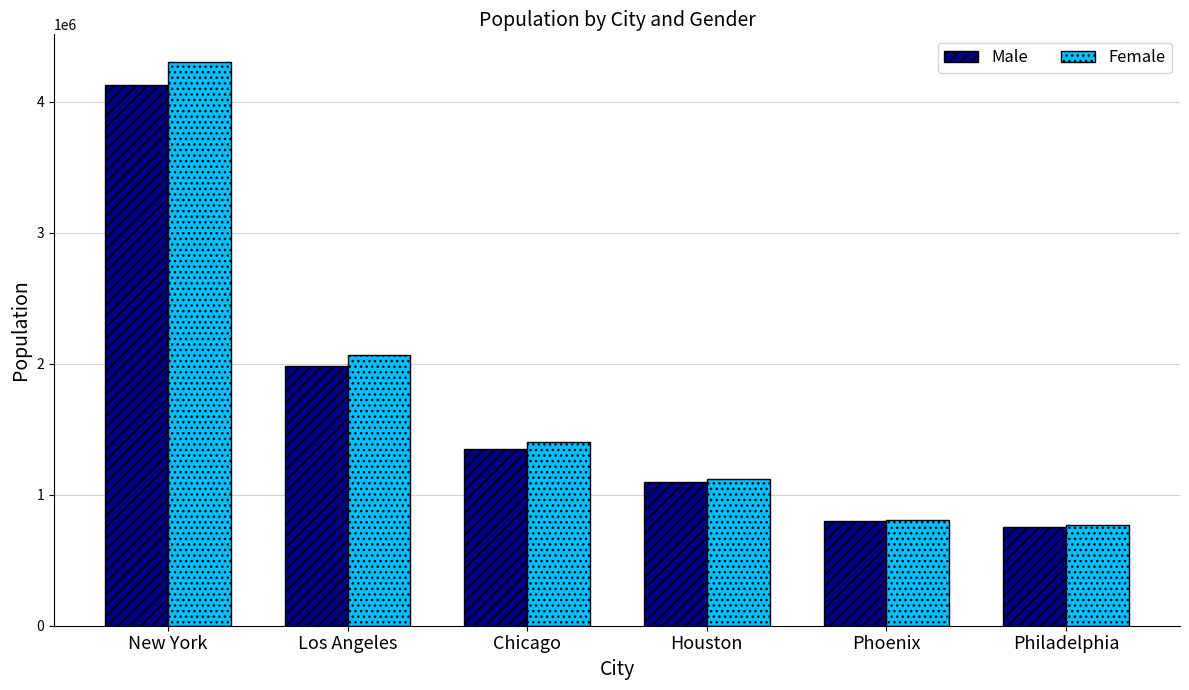

Count the number of categories in the chart.

6